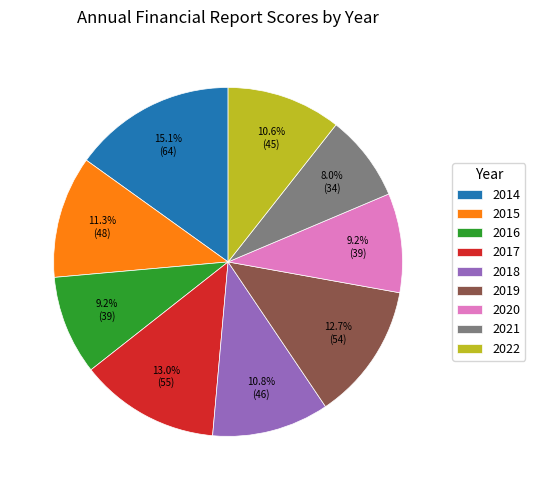

How much of the chart is everything except 2014?

84.9%